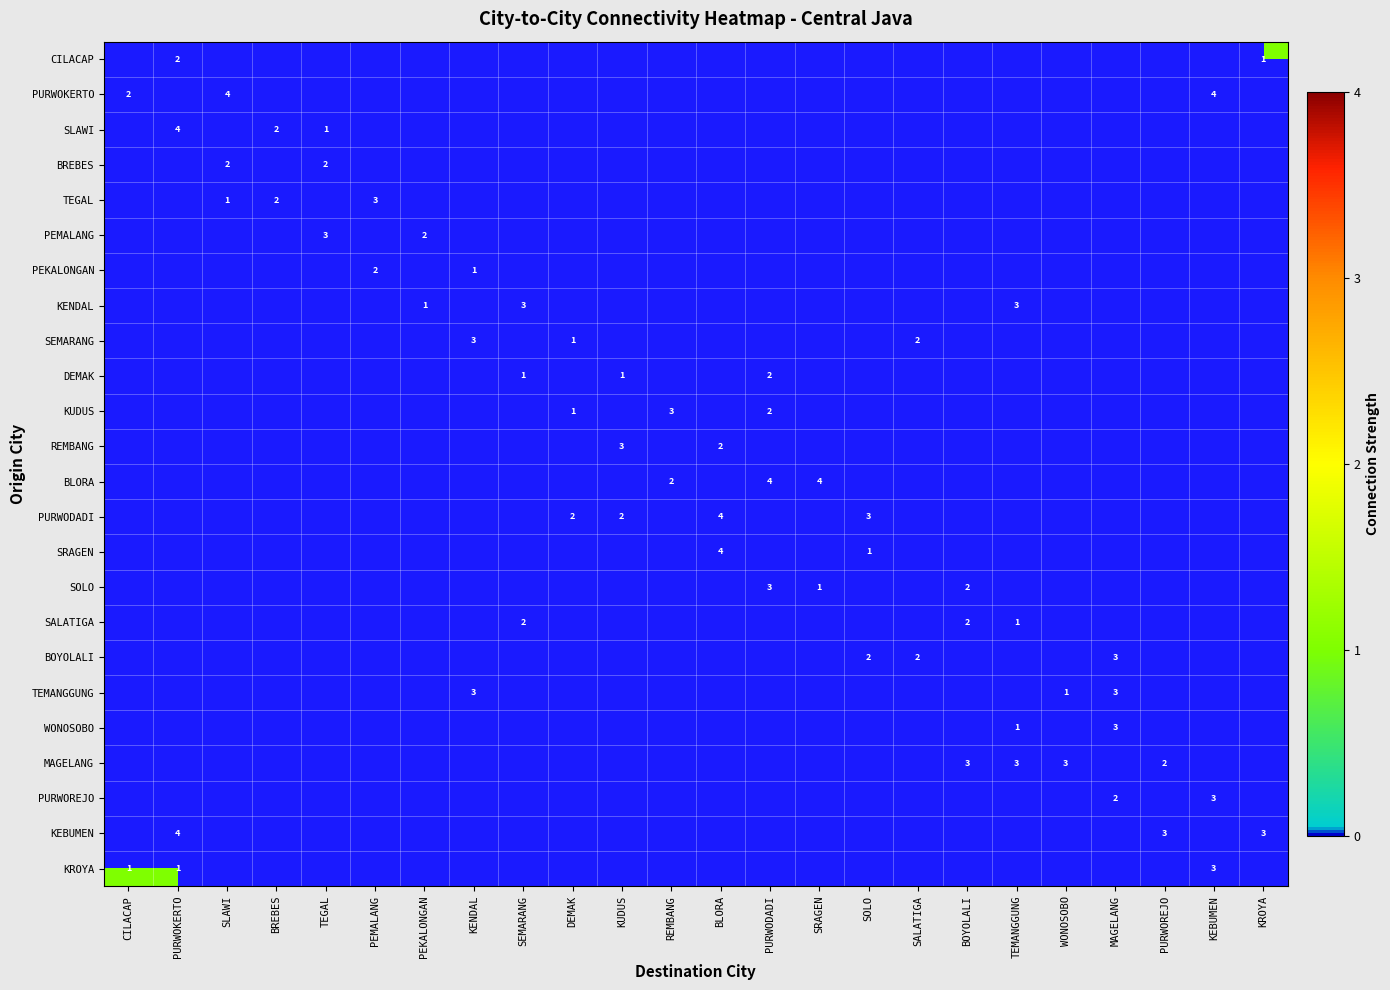

What is the difference between the second highest and minimum values in the DEMAK series?

1